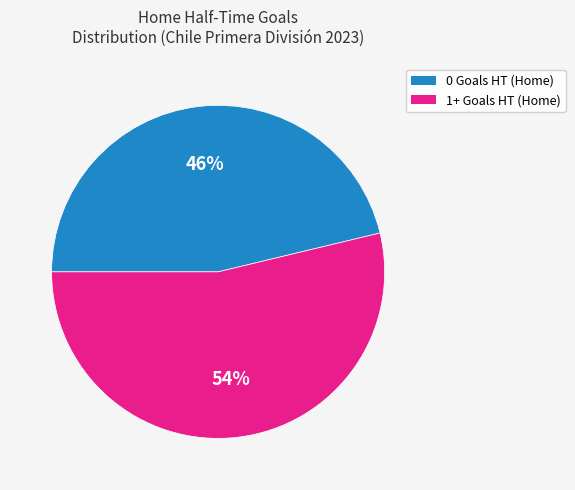

To the nearest percent, what is the combined percentage of 1+ Goals HT (Home) and 0 Goals HT (Home)?

100%